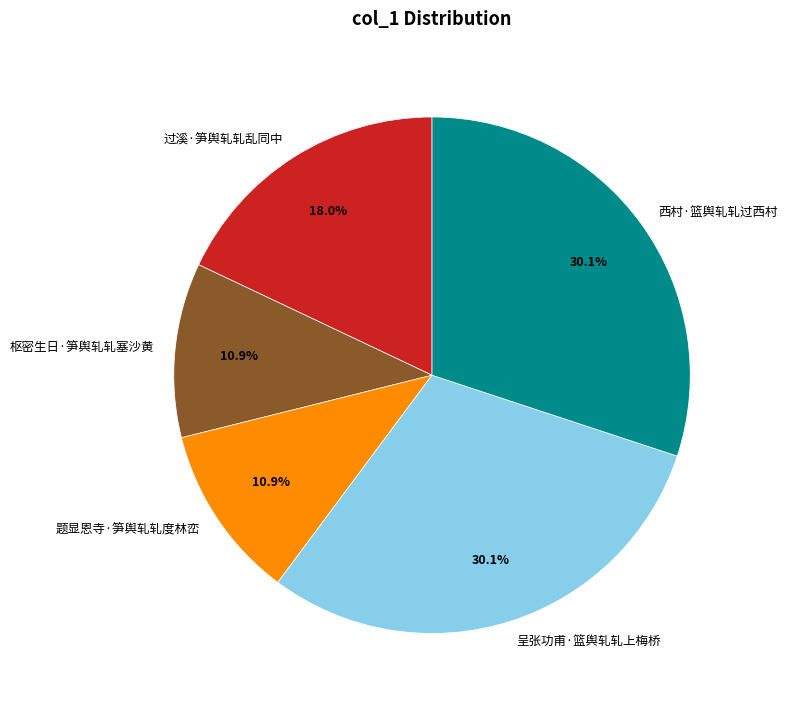

Combined, what portion of the pie is 呈张功甫·篮舆轧轧上梅桥 and 过溪·笋舆轧轧乱同中?

48.1%